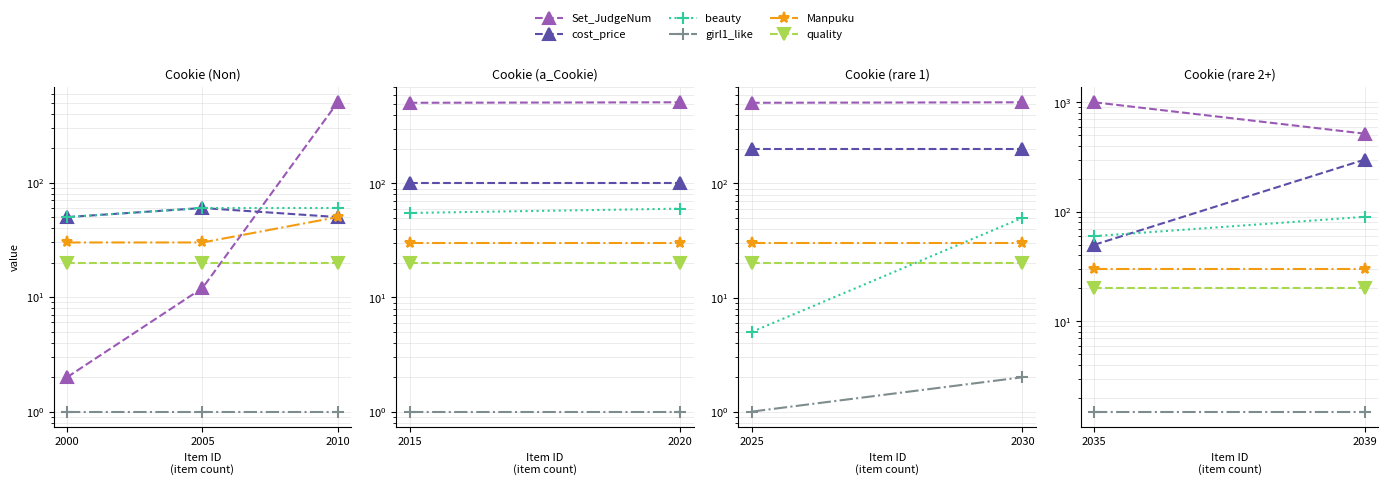

What are all the series names shown in the legend?

Set_JudgeNum, cost_price, beauty, girl1_like, Manpuku, quality